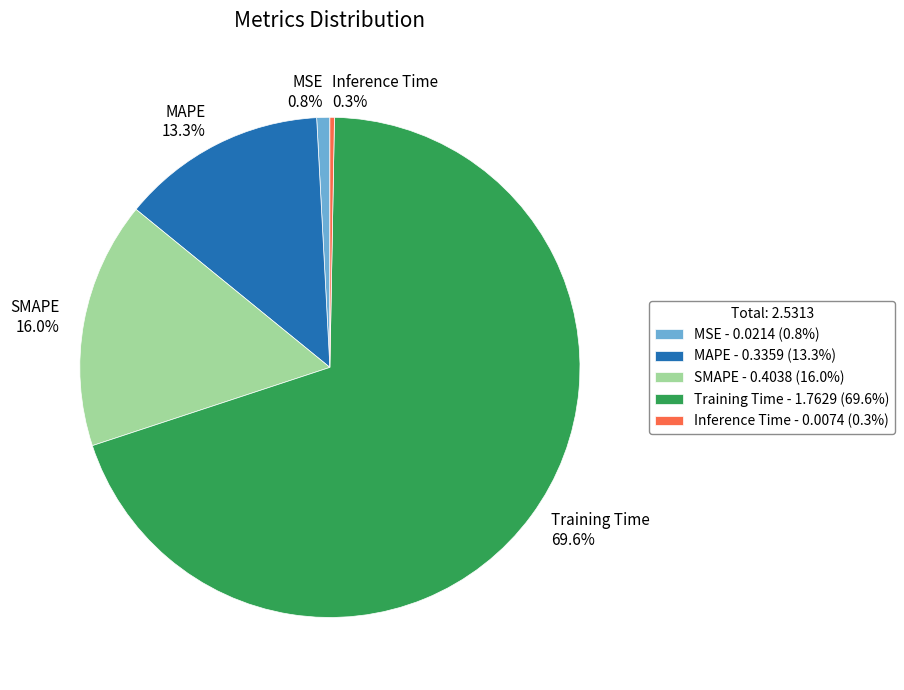

Do Training Time and MSE together represent more than half of the pie?

Yes